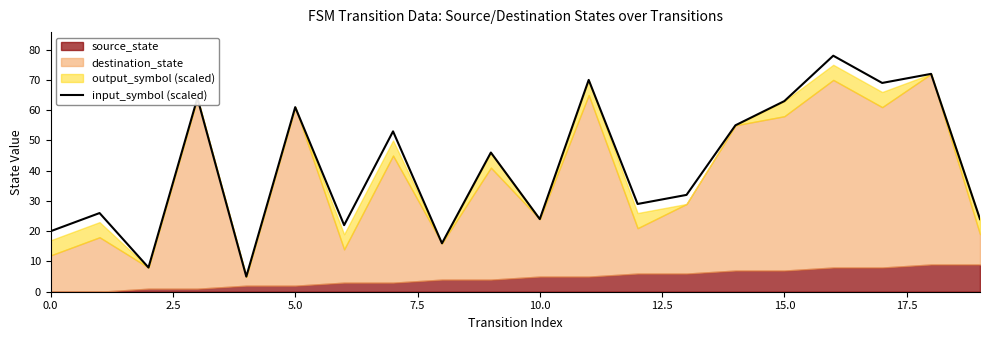

What is the maximum value shown in the chart?

78